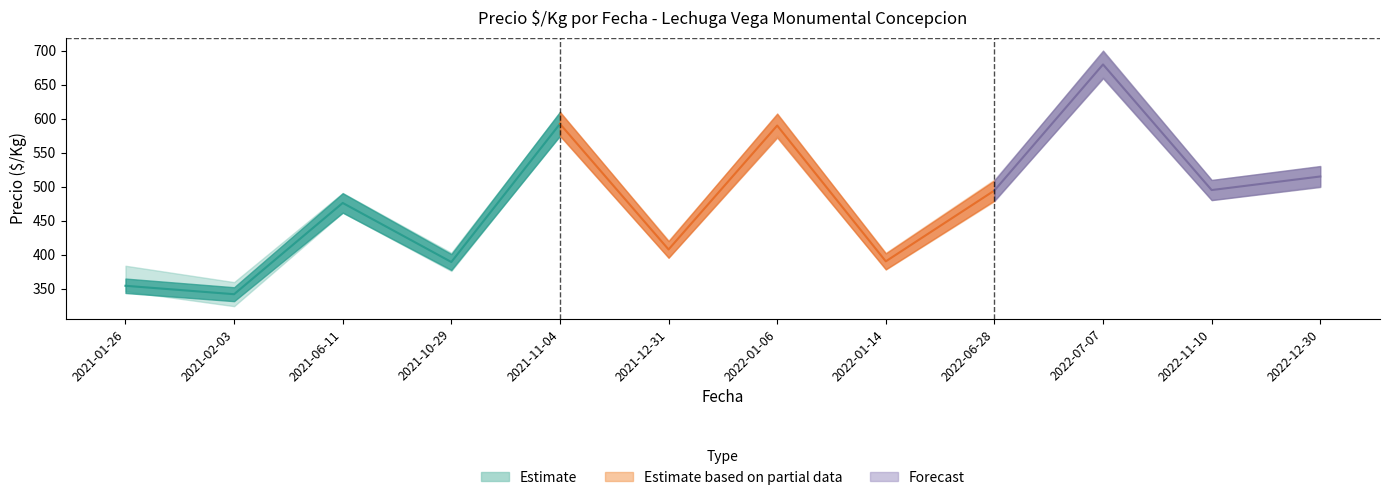

Is it true that Precio minimo equals 155 at 2021-11-04?

False